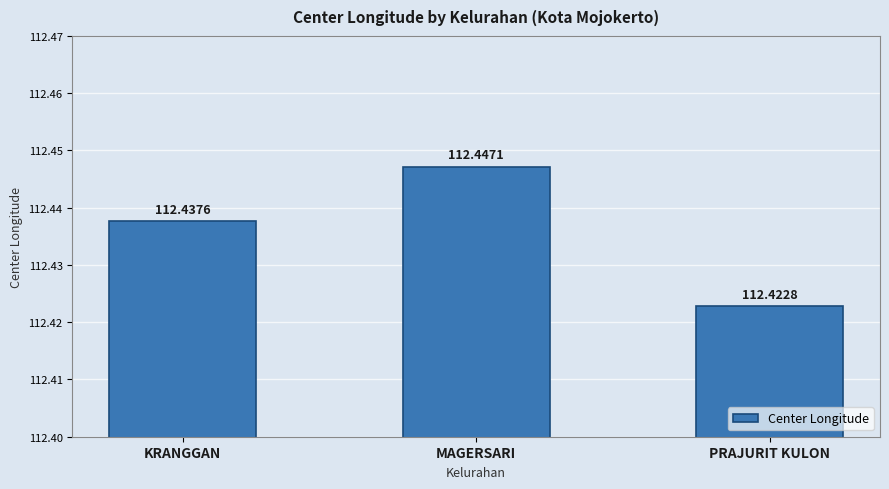

Reading left to right, list all the values displayed in this chart.

KRANGGAN=112.4	MAGERSARI=112.4	PRAJURIT KULON=112.4